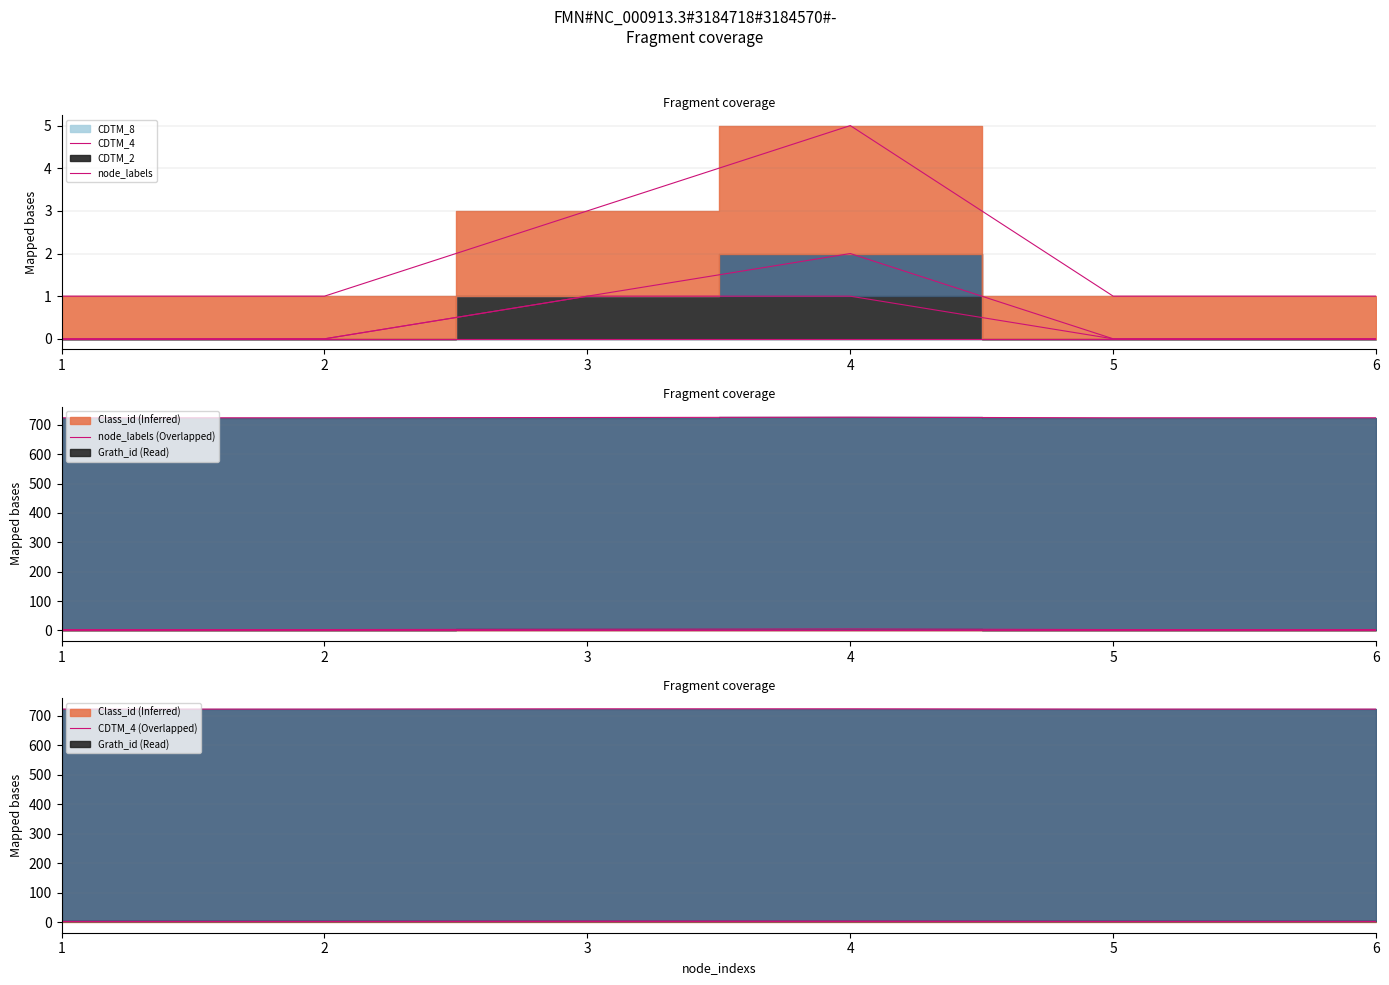

True or false: node_labels and CDTM_8 intersect in this chart.

False